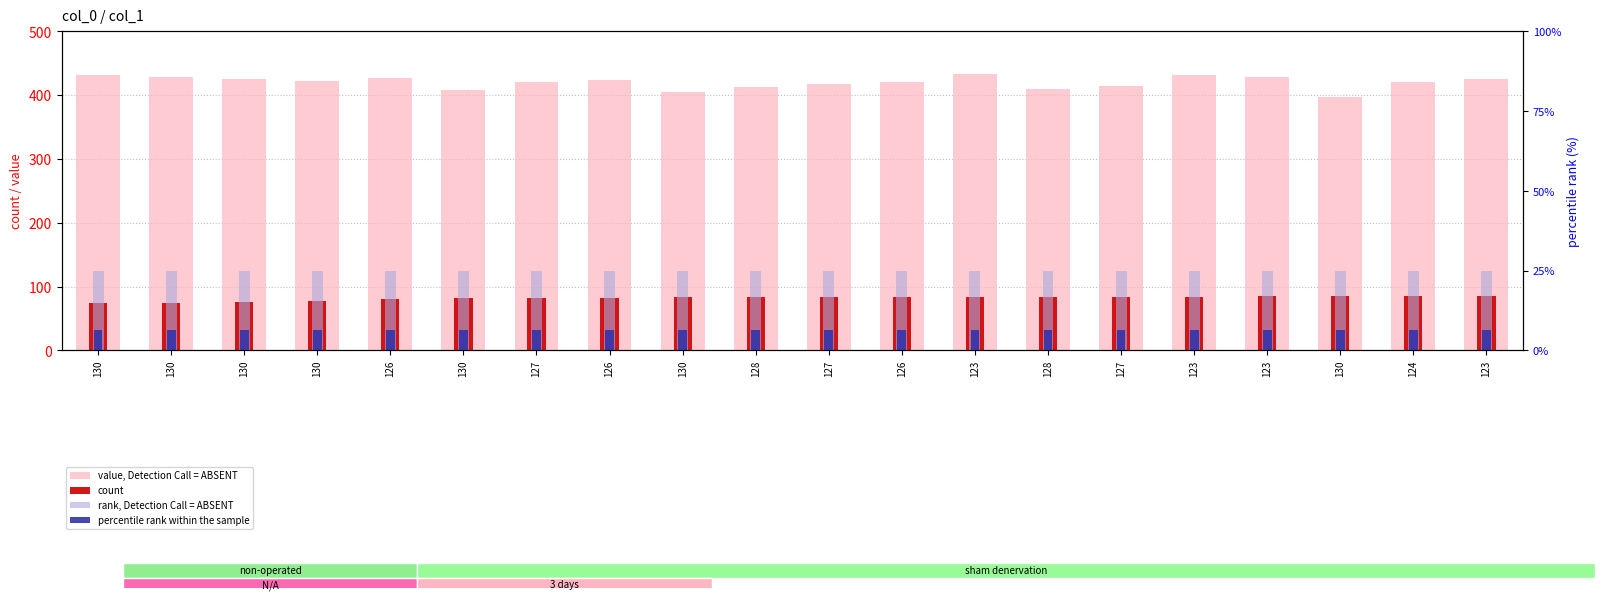

Read the value, Detection Call = ABSENT value at 130.

408.0